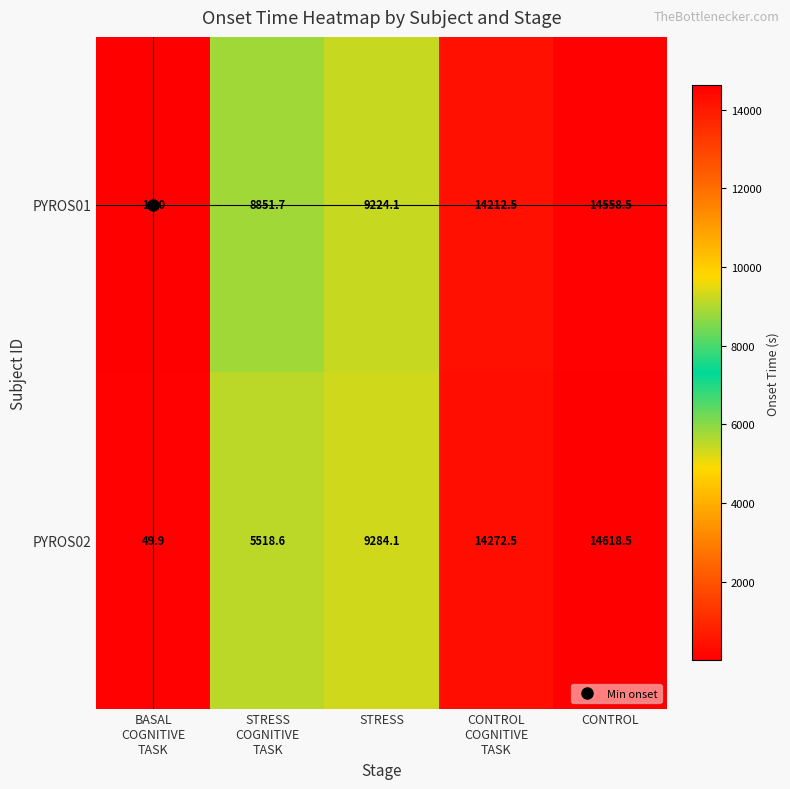

Which series has the widest spread of values?

PYROS02